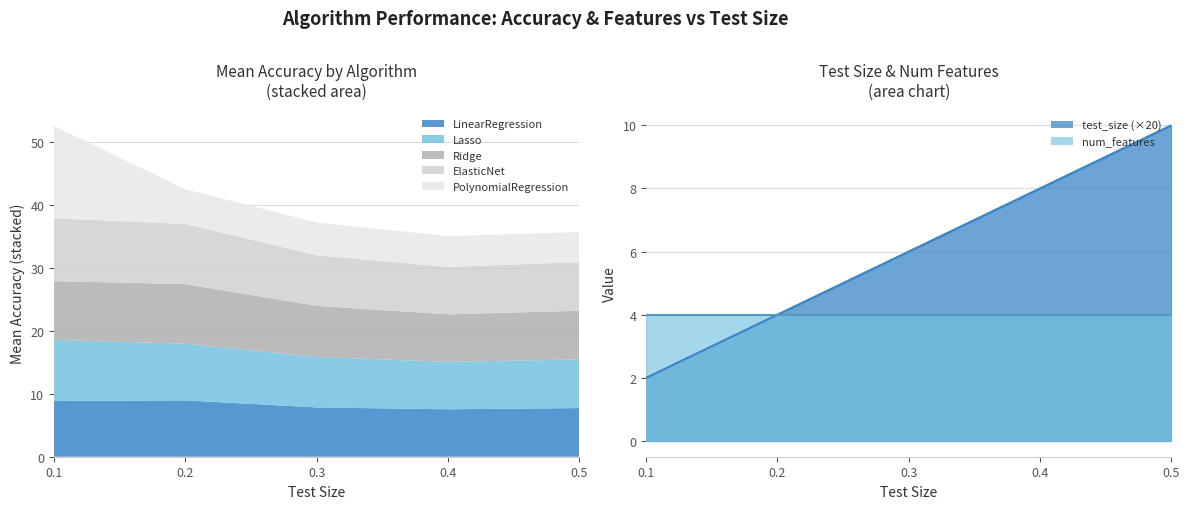

At which label does the data first exceed 6?

0.4